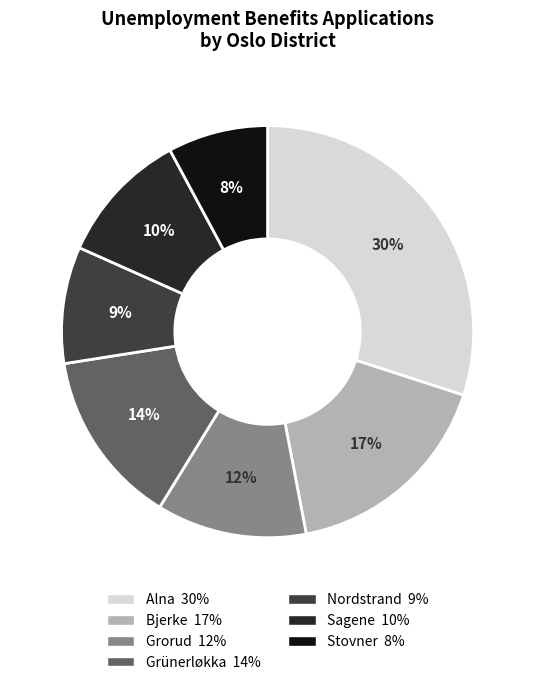

Count the number of slices in the pie.

7